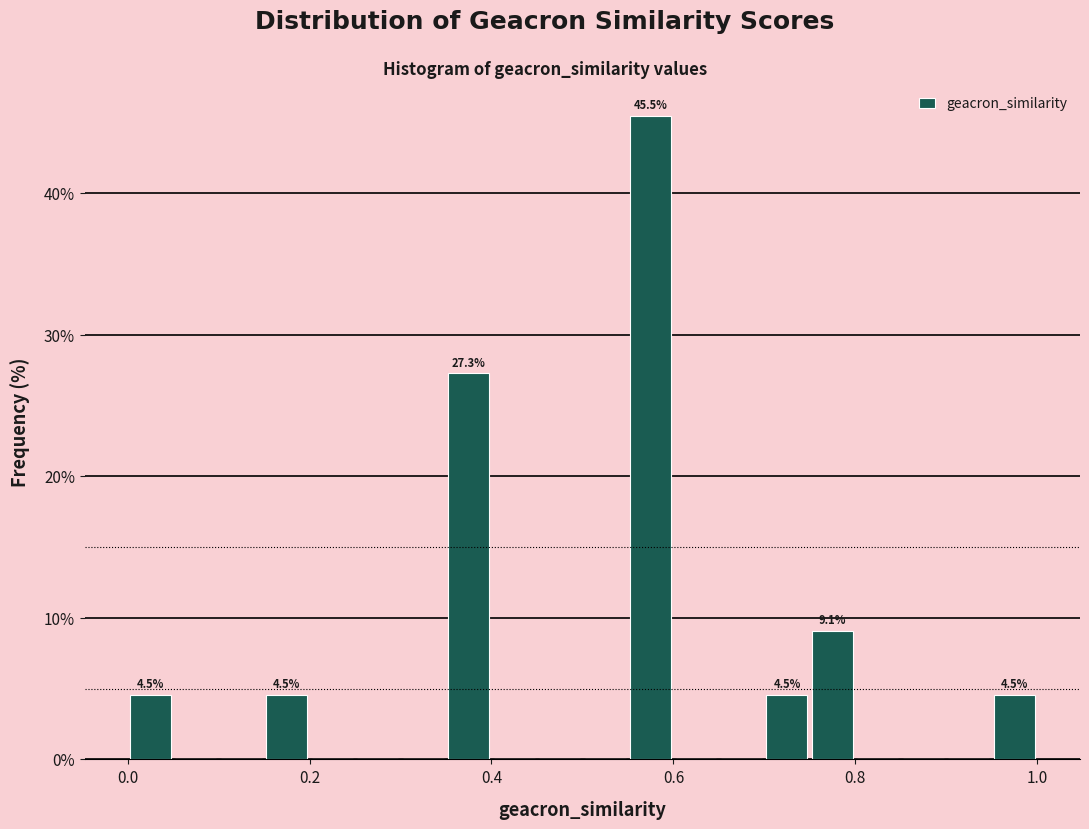

Around what value on the x-axis is the tallest bar? Give the approximate position of its centre, as read against the axis.

0.58